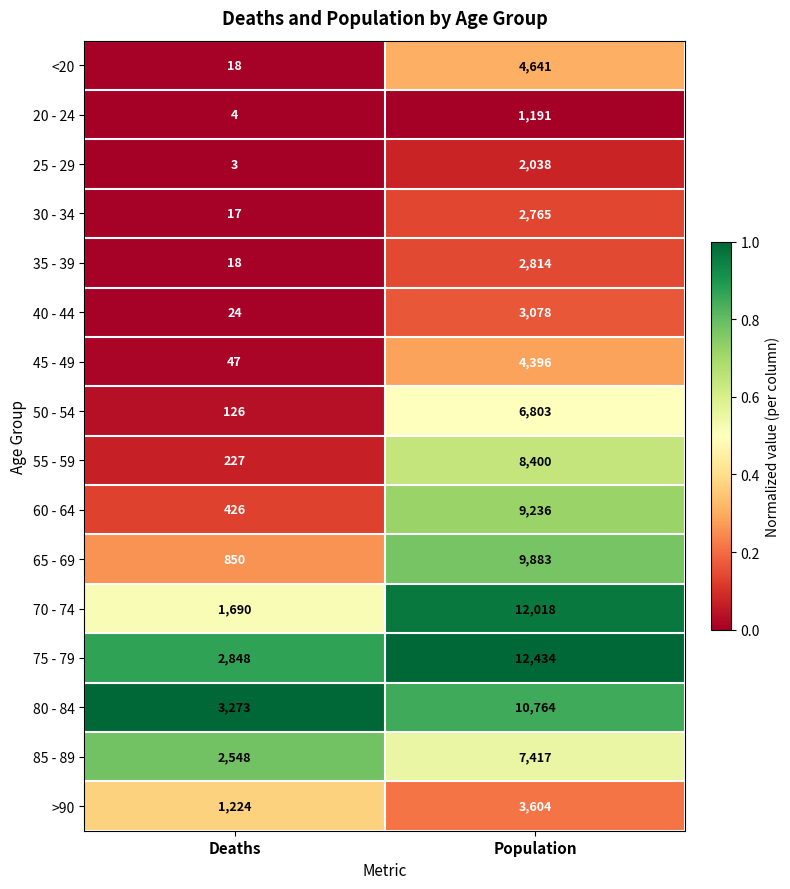

What is the approximate value of 20 - 24 at Population, to the nearest 50?

1200